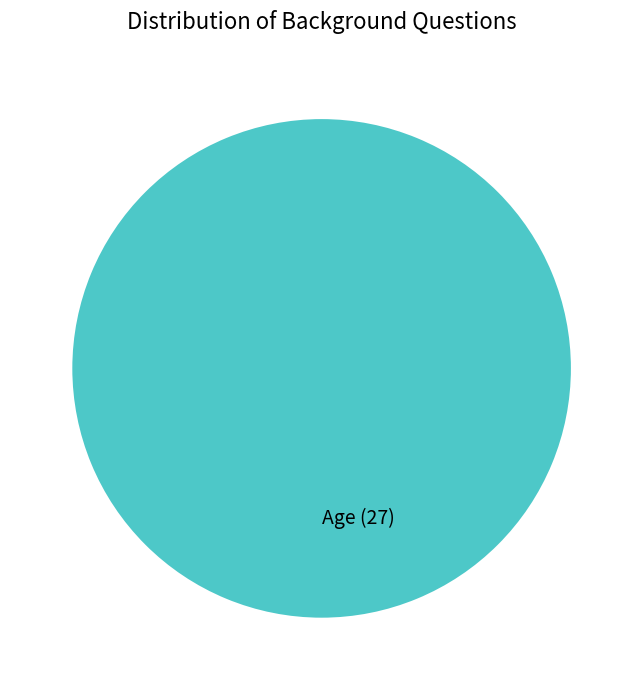

The Age slice represents 92% of the pie. True or false?

False